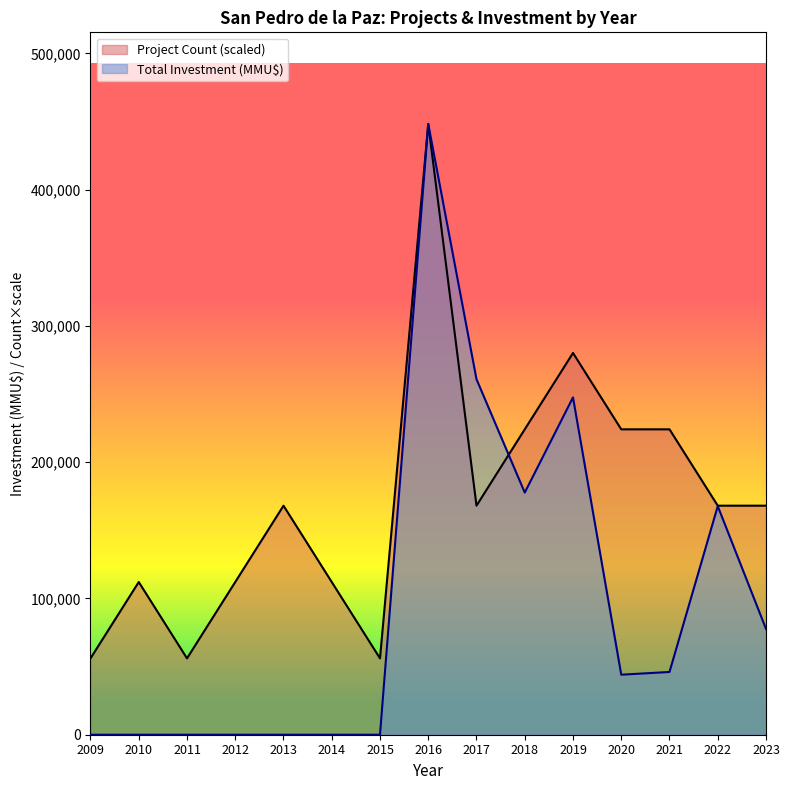

Is it true that Total Investment (MMU$) equals 45153 at 2017?

False